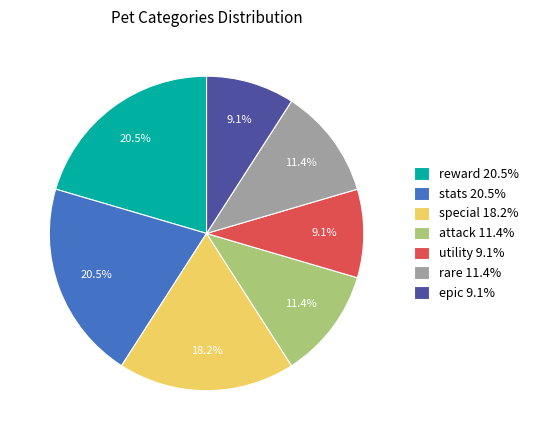

Does stats 20.5% account for over 50% of the chart?

No